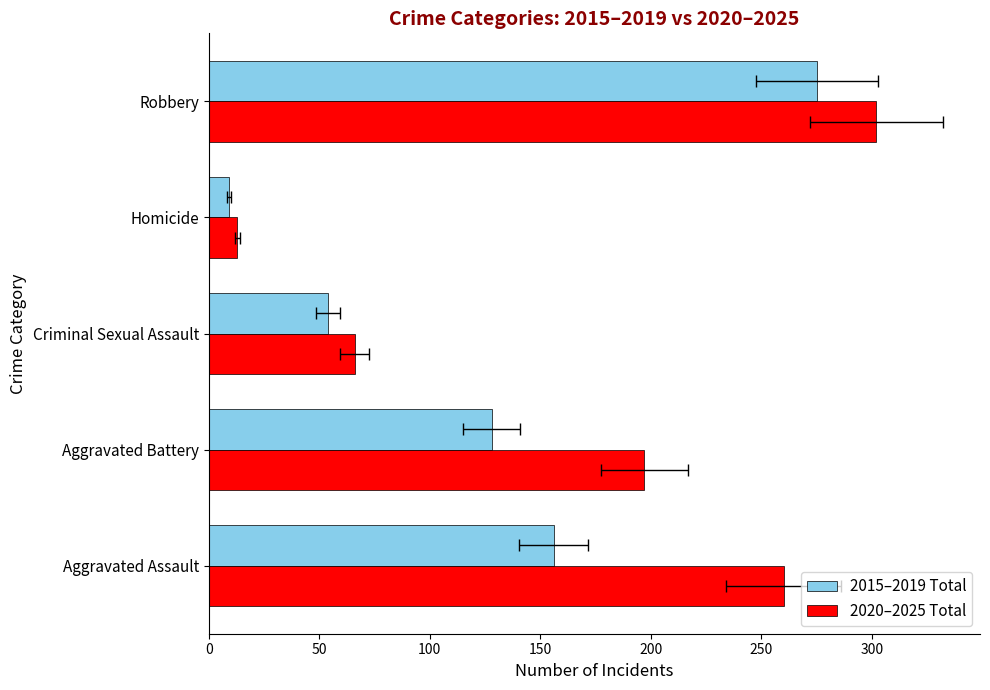

Between 50 and 100, which series saw the biggest shift?

2020–2025 Total